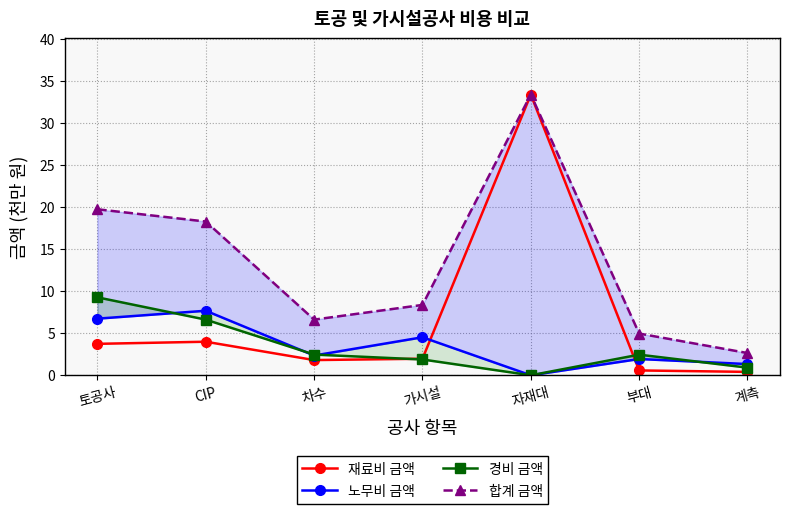

Is this an area chart (filled region under the line)?

No